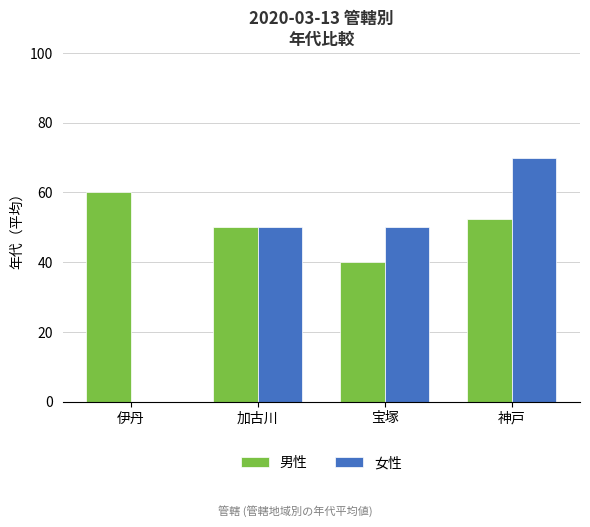

What is the total value across all series at 神戸?

122.5